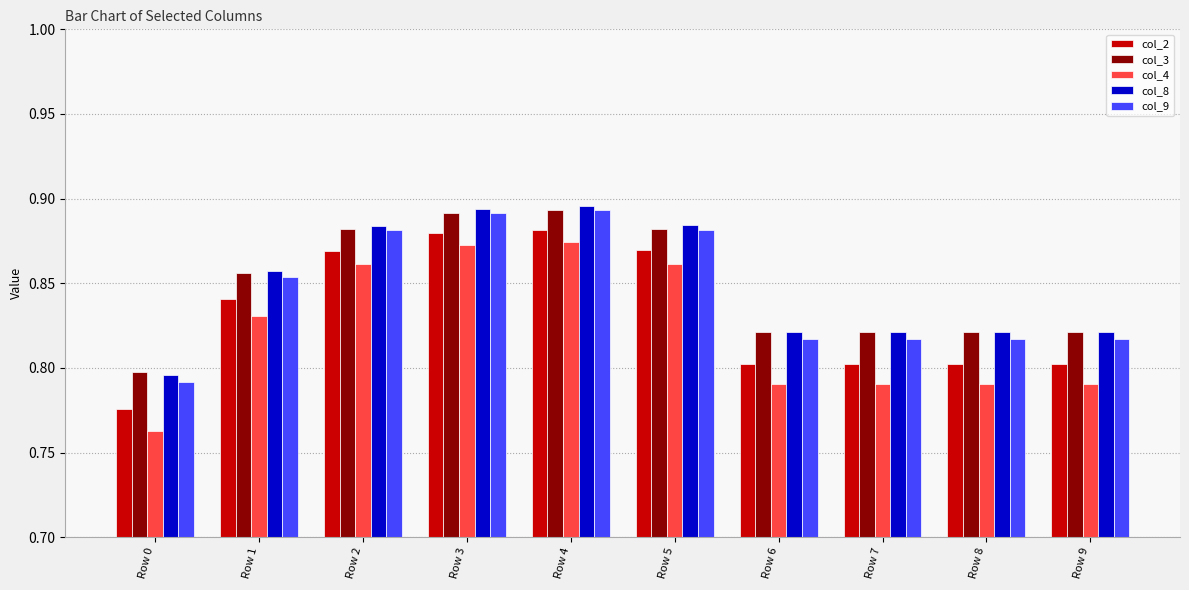

What is the difference between the second highest and second lowest values in the col_4 series?

0.1